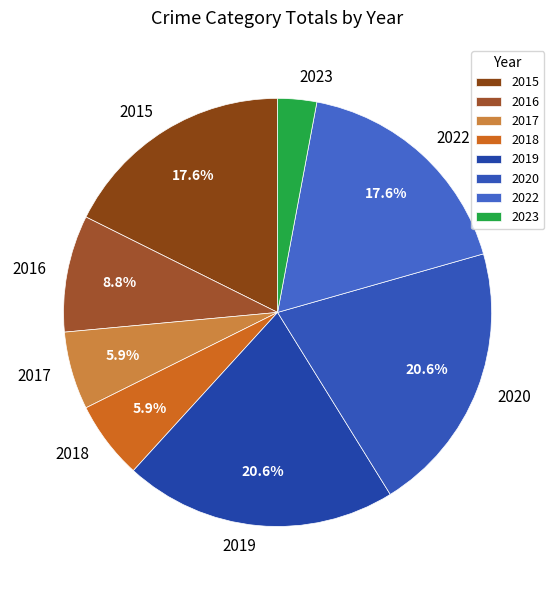

What percentage is the 2023 slice, to the nearest percent?

3%